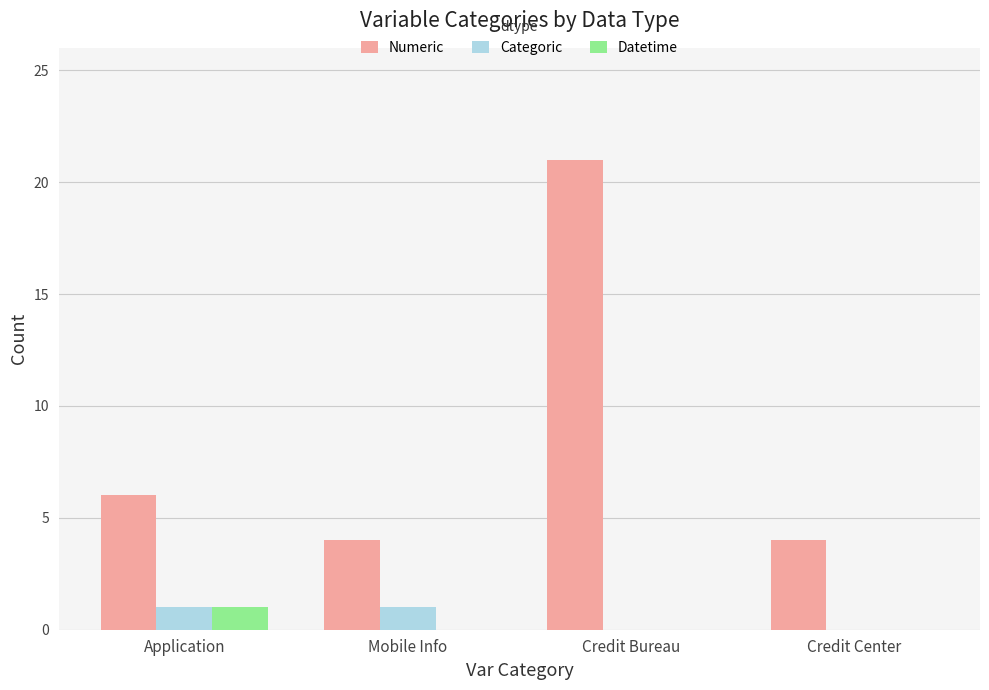

The Numeric series shows 4 at Mobile Info. True or false?

True